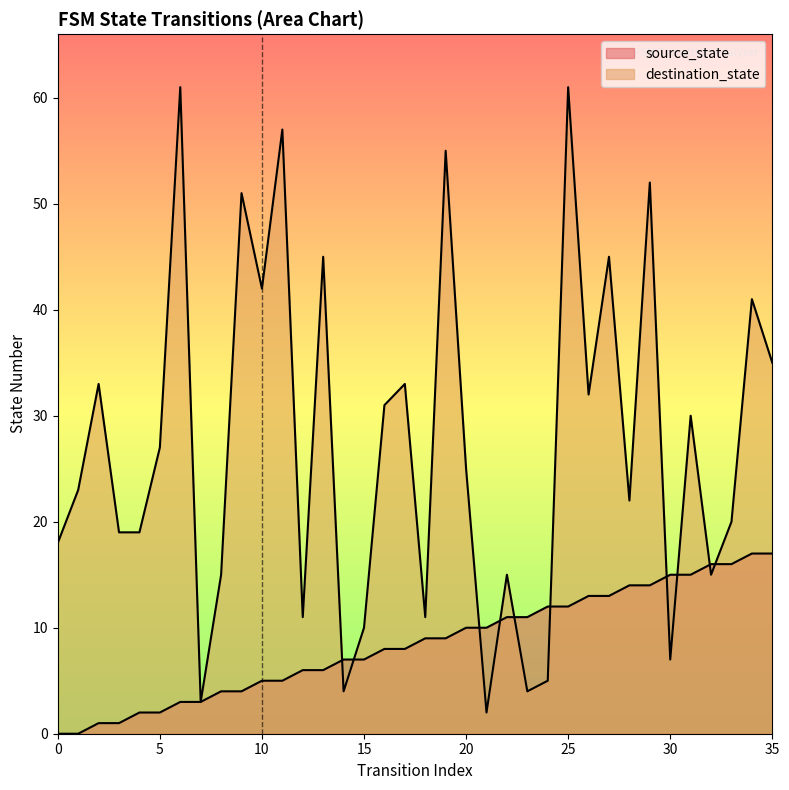

At how many categories does at least one series exceed 3?

35